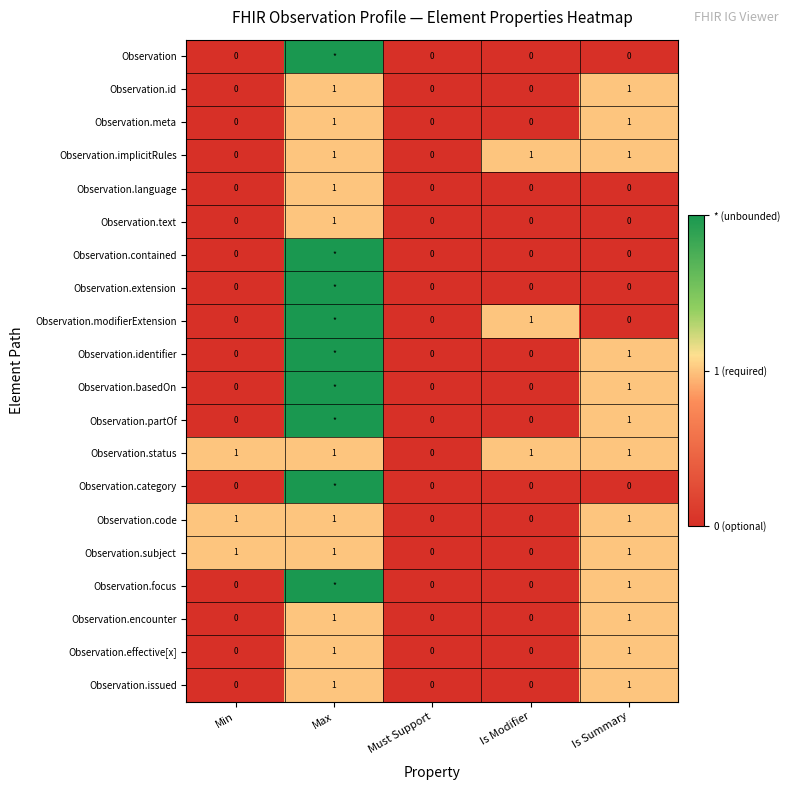

At which category is the sum across all series the highest?

Max